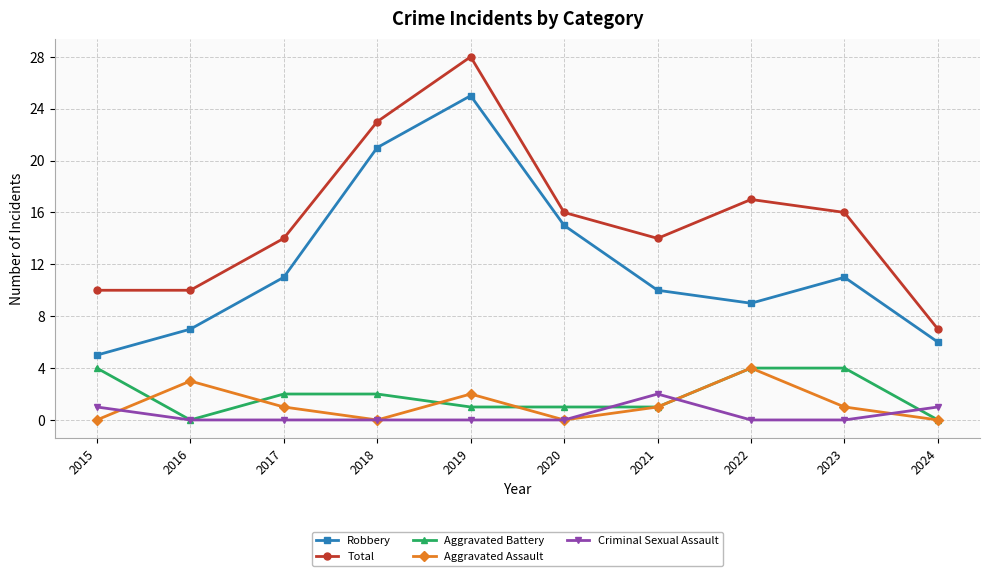

Which series has the largest range (max minus min)?

Total